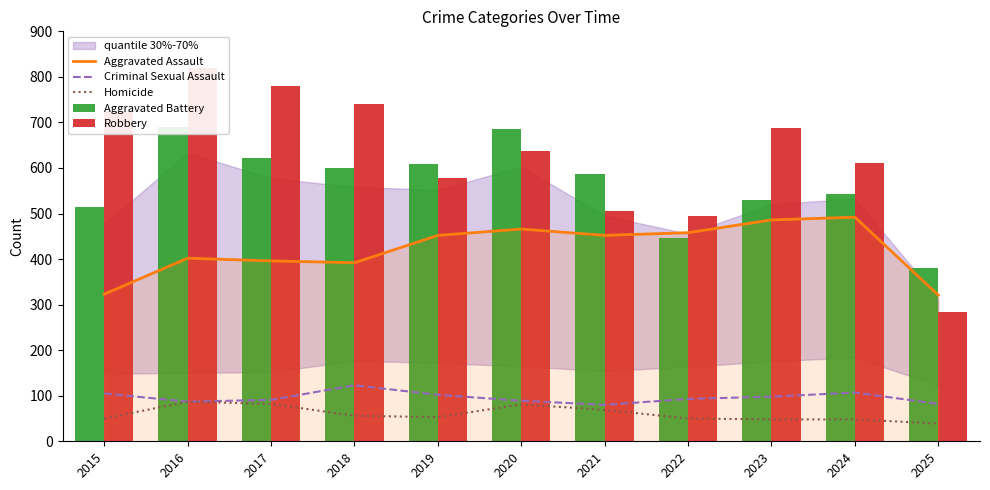

The Aggravated Assault series shows 637 at 2016. True or false?

False